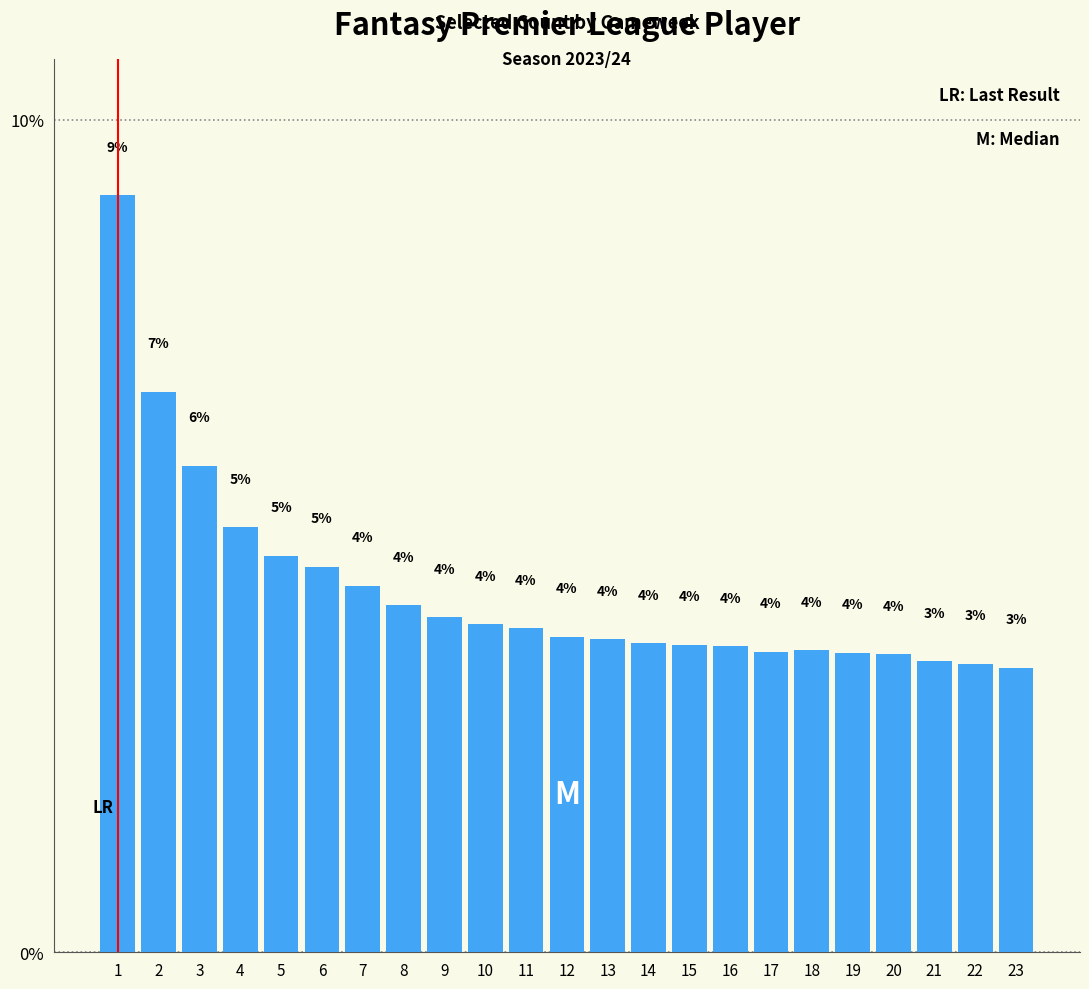

How many bars are there in total?

23